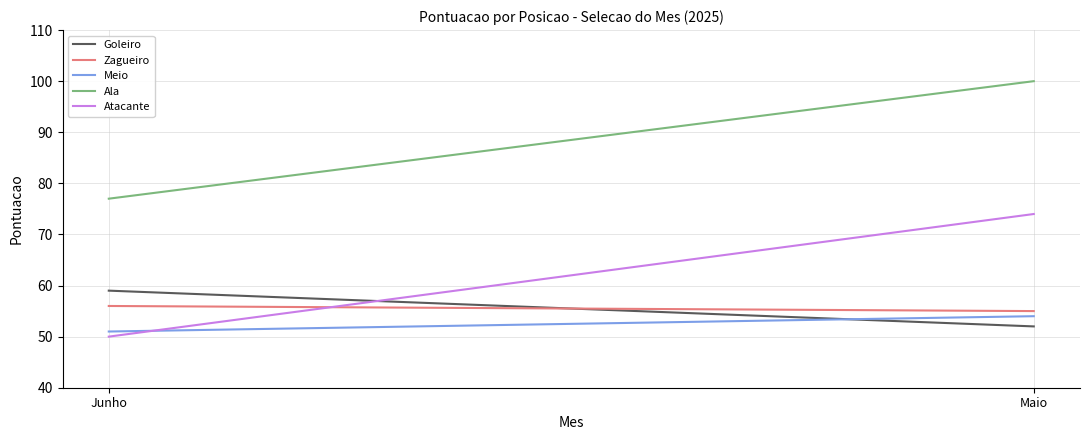

At which category does the chart reach its minimum across all series?

Junho